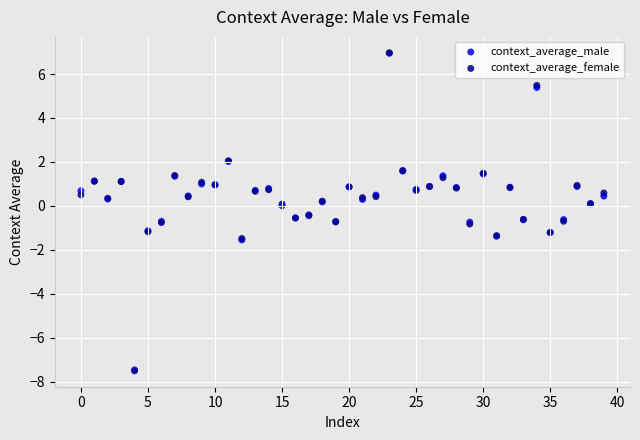

Which series has the largest Y range (max minus min)?

context_average_female